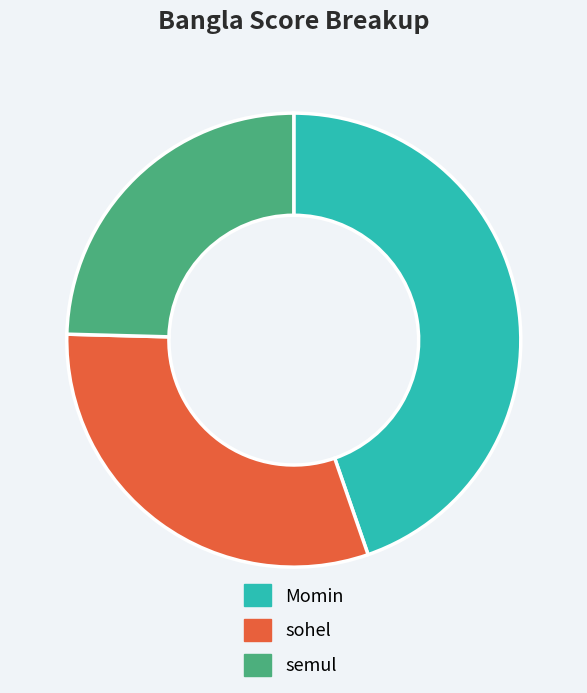

Rank the categories by value from lowest to highest.

semul, sohel, Momin